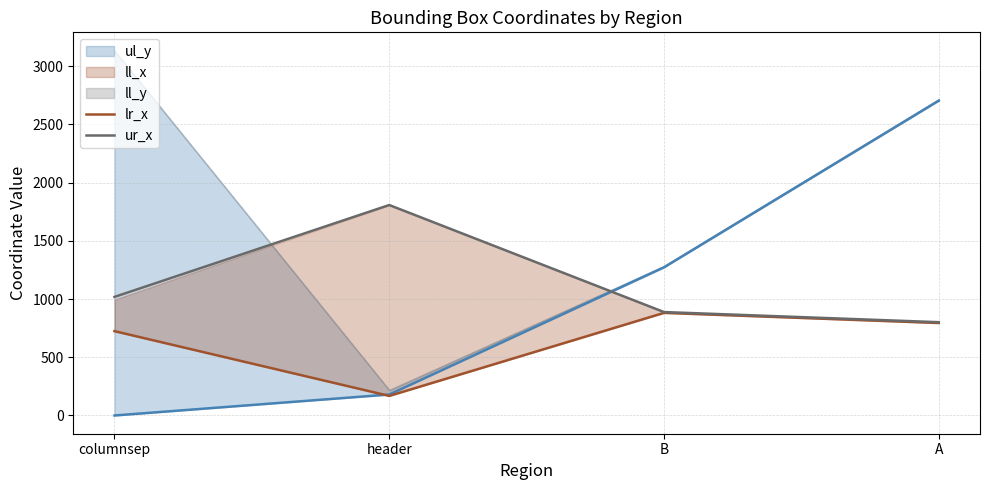

True or false: ur_x has more than 2 points higher than both neighbors.

False